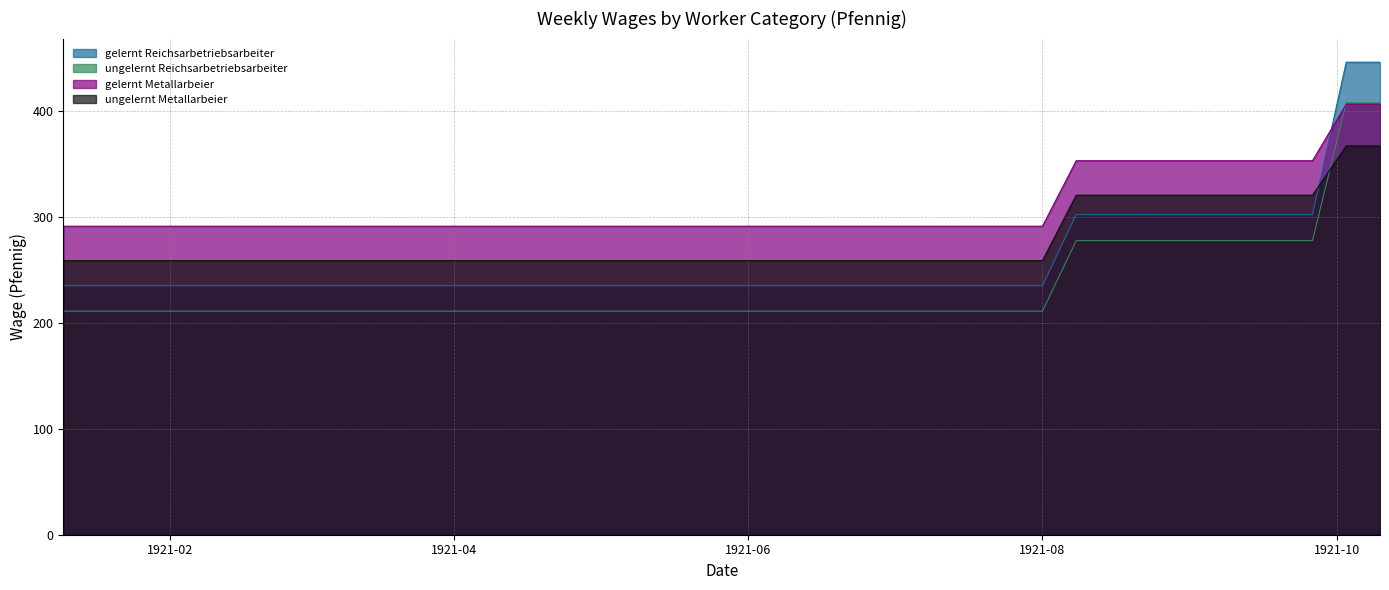

True or false: gelernt Reichsarbetriebsarbeiter has a value of 235.2 at 1921-06-06.

True